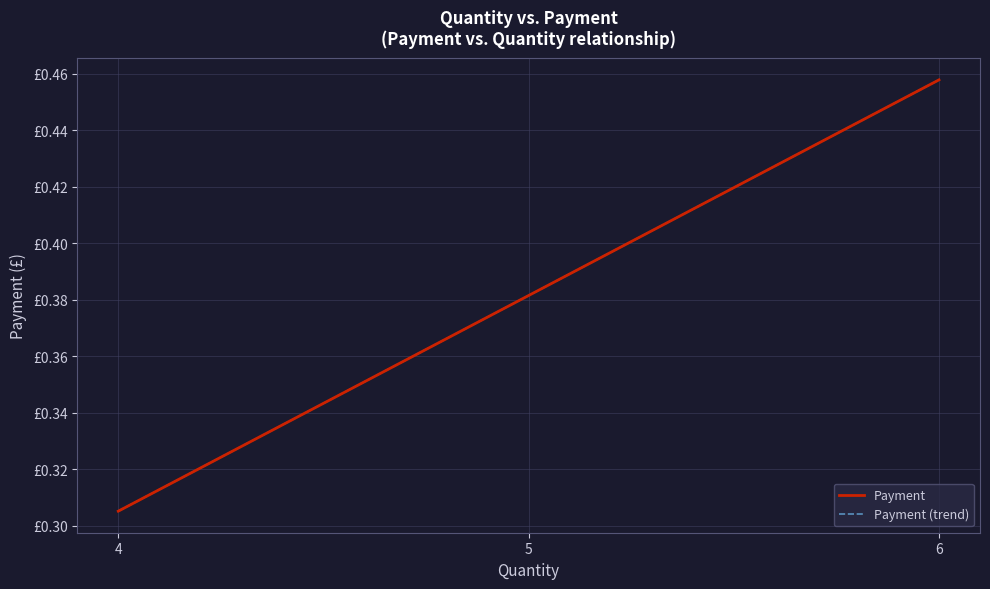

The value of Payment (trend) at 6 is 0.8. True or false?

False